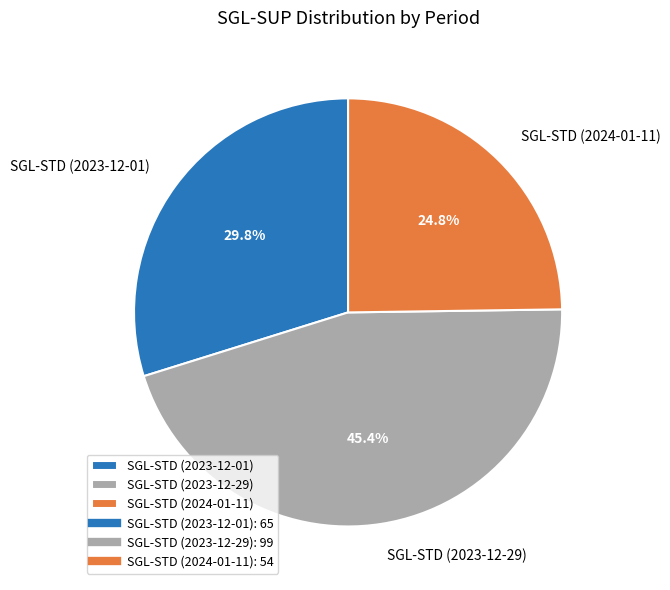

Does SGL-STD (2023-12-29) represent more than half of the total?

No